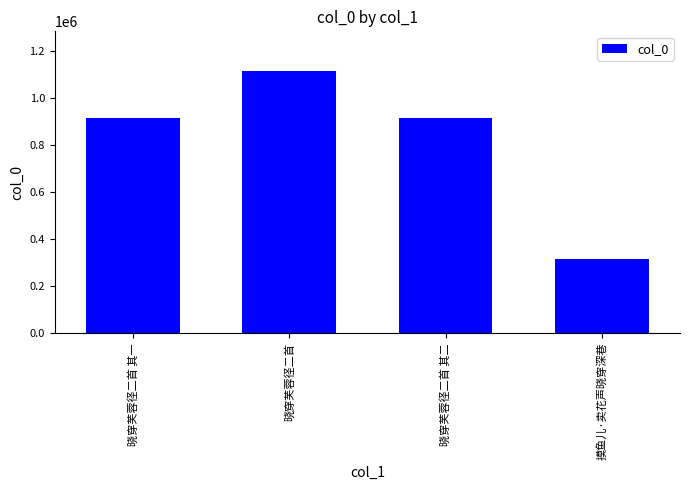

What is the sum of all values?

3256530